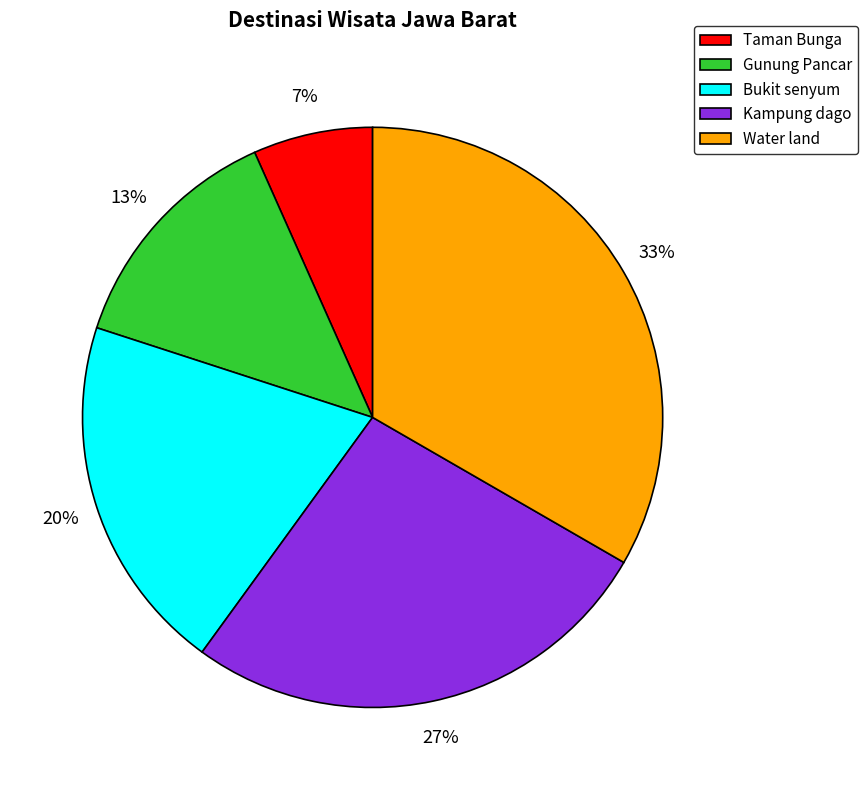

The Taman Bunga slice represents 1% of the pie. True or false?

False